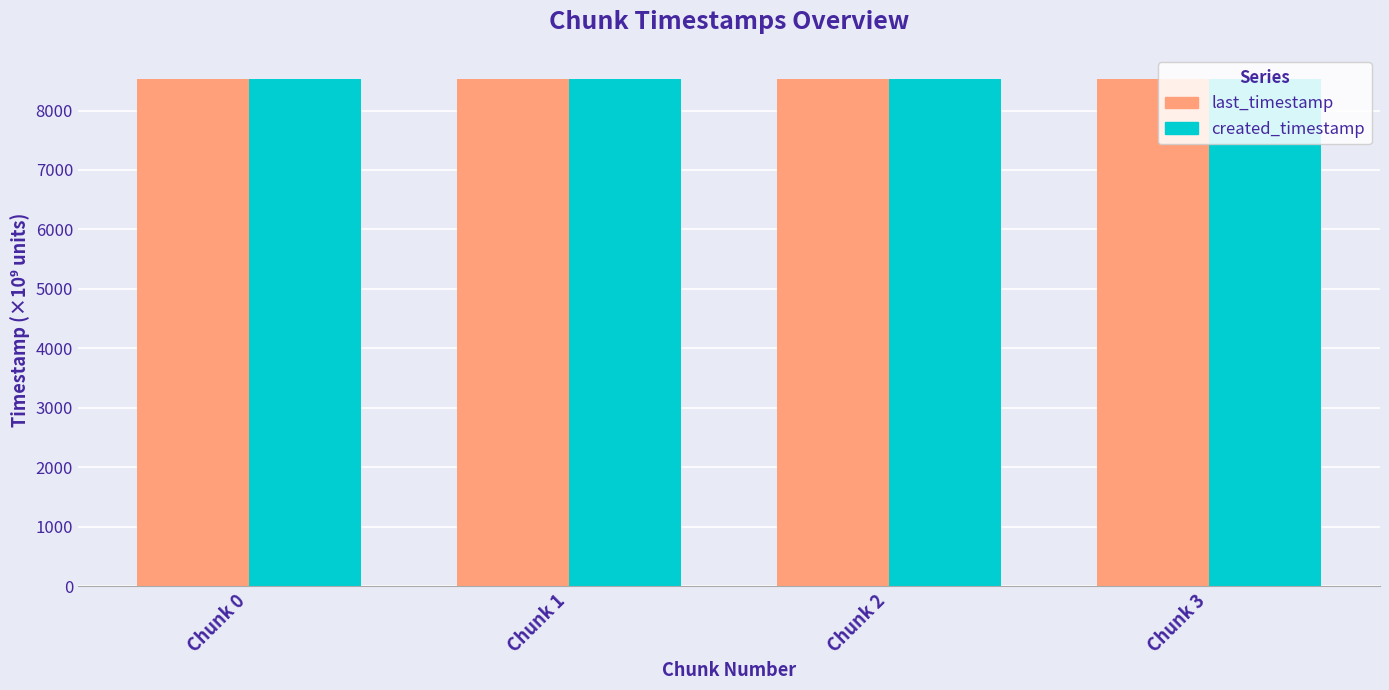

What is the difference between the created_timestamp values at Chunk 3 and Chunk 2?

0.8